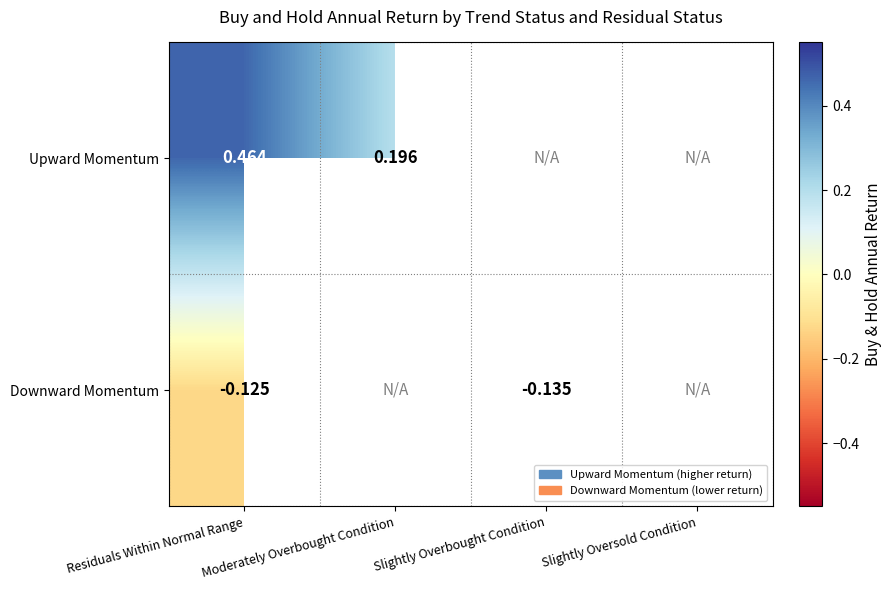

Rank the series at Residuals Within Normal Range from lowest to highest value.

Downward Momentum, Upward Momentum